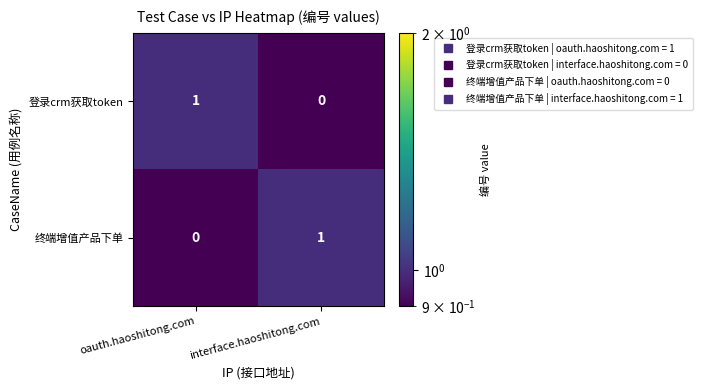

Reading left to right, extract all data points from this chart.

登录crm获取token: 1	0
终端增值产品下单: 0	1